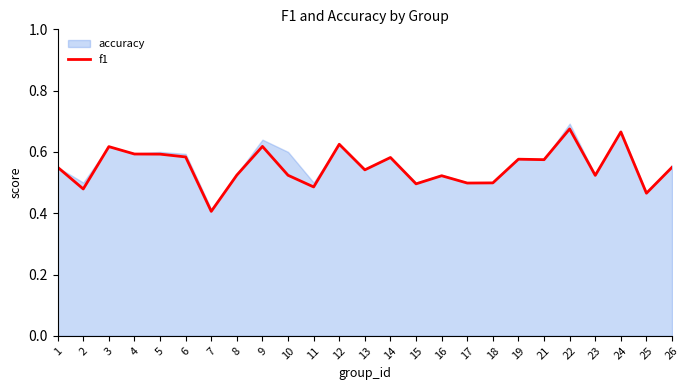

What is the total value across all series at 26?

1.1